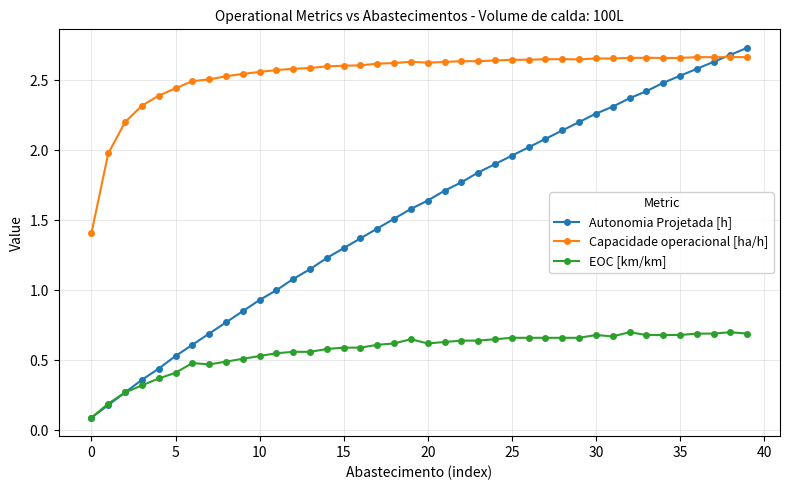

True or false: Capacidade operacional [ha/h] and EOC [km/km] intersect in this chart.

False